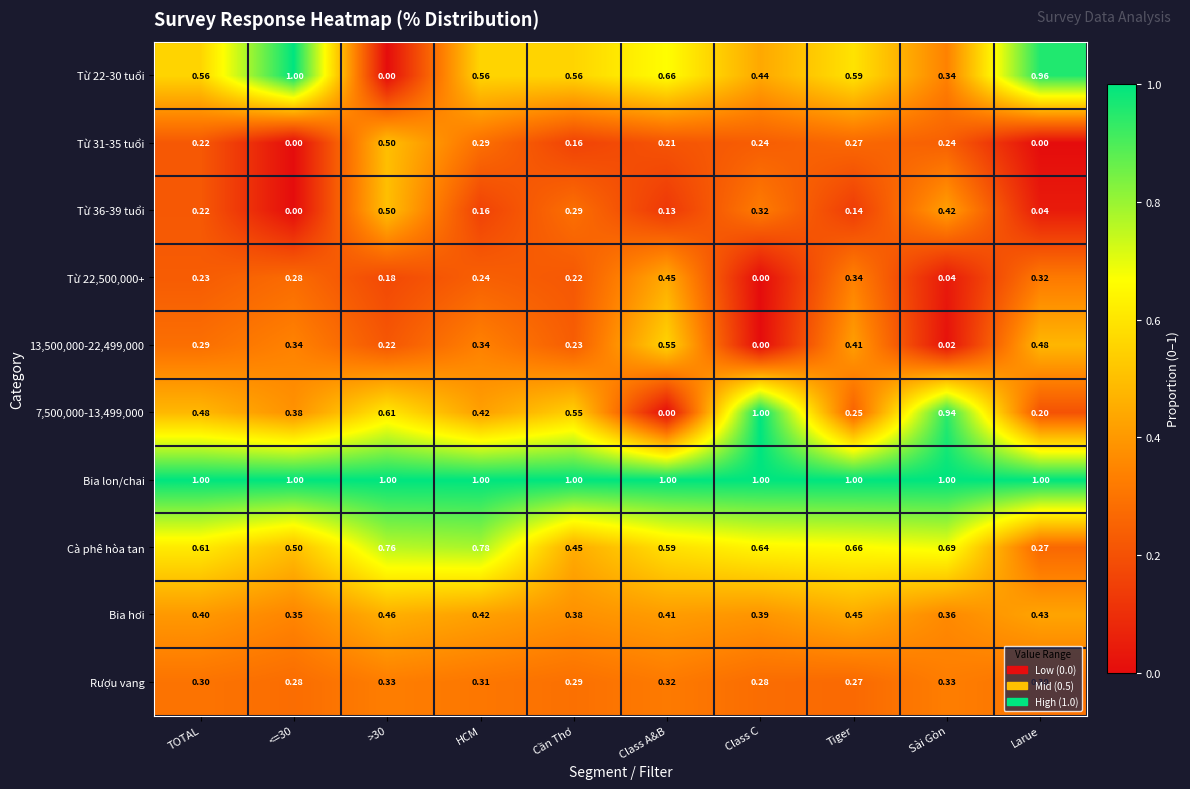

Which category has the lowest value in the Rượu vang series?

Tiger